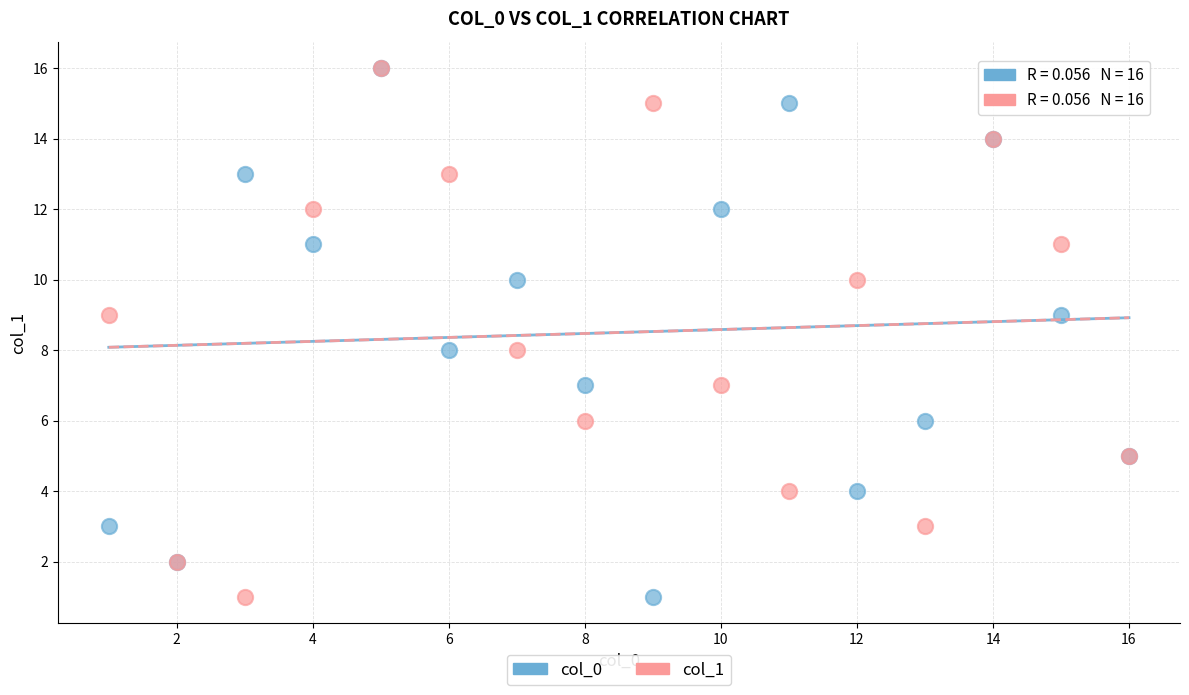

What are all the series names shown in the legend?

col_0, col_1